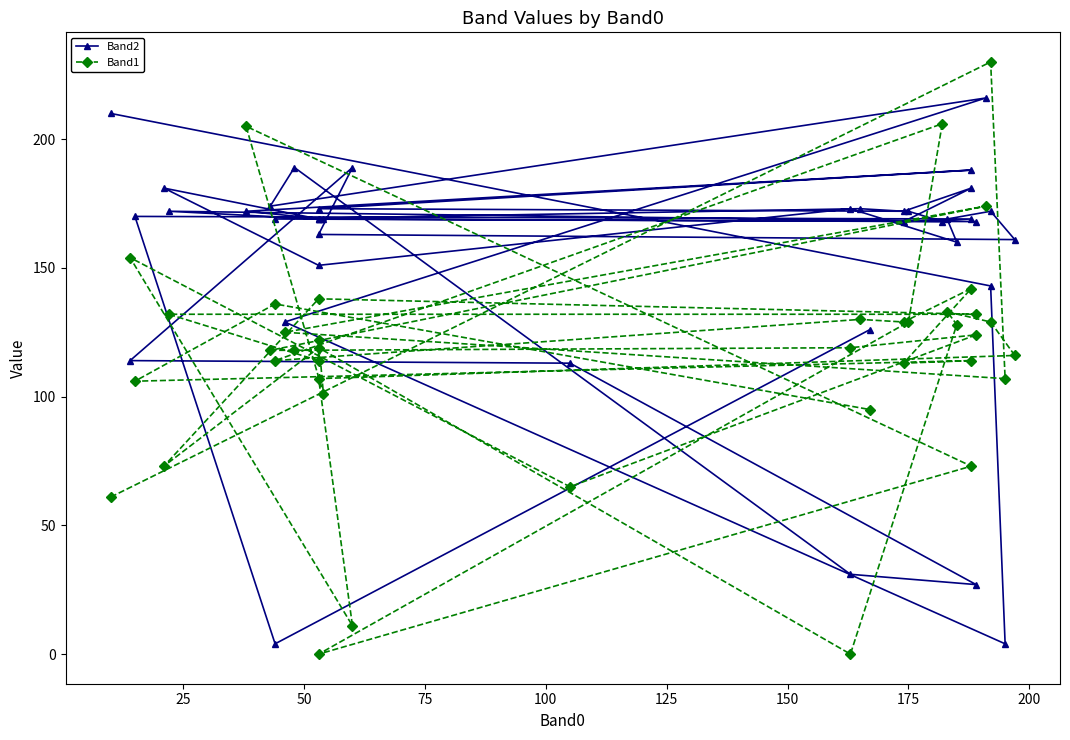

At which category does Band1 reach its first local valley?

50